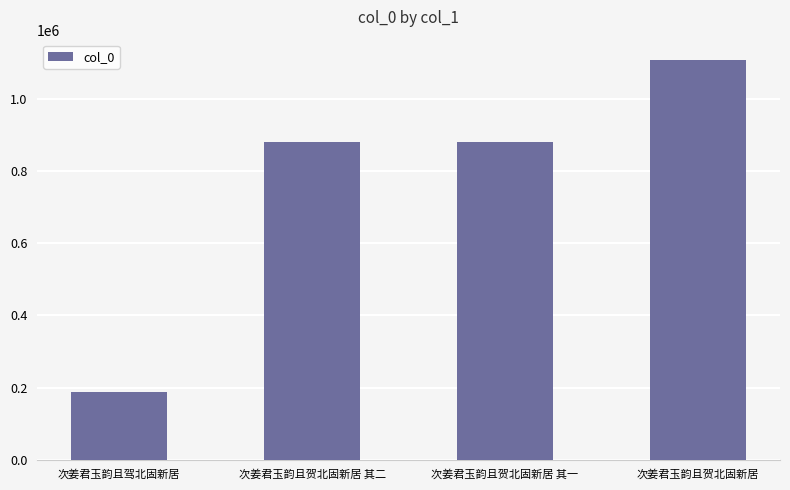

What position from the right is 次姜君玉韵且贺北固新居 其二?

3